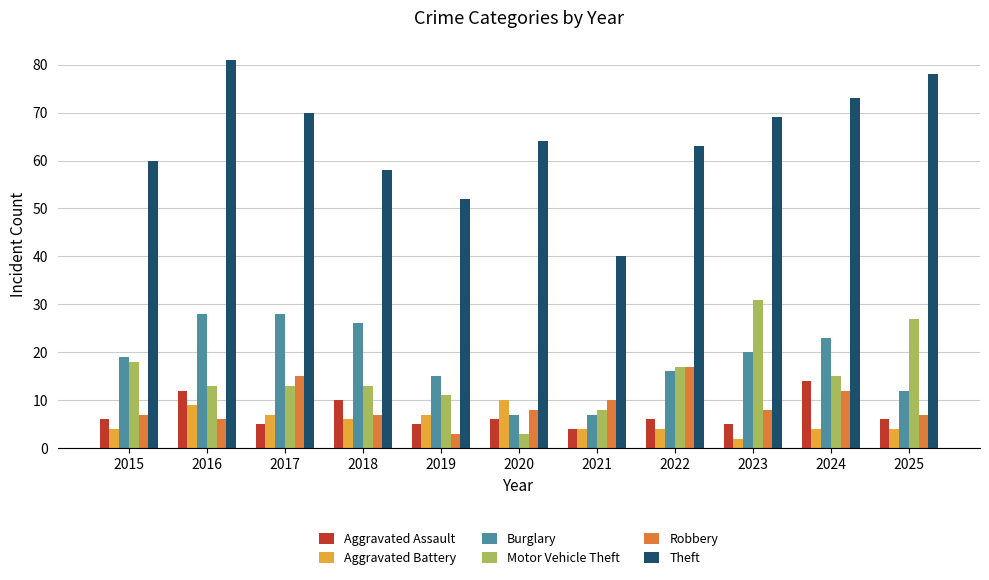

Reading left to right, what are all the values shown in this chart?

Aggravated Assault: 6	12	5	10	5	6	4	6	5	14	6
Aggravated Battery: 4	9	7	6	7	10	4	4	2	4	4
Burglary: 19	28	28	26	15	7	7	16	20	23	12
Motor Vehicle Theft: 18	13	13	13	11	3	8	17	31	15	27
Robbery: 7	6	15	7	3	8	10	17	8	12	7
Theft: 60	81	70	58	52	64	40	63	69	73	78